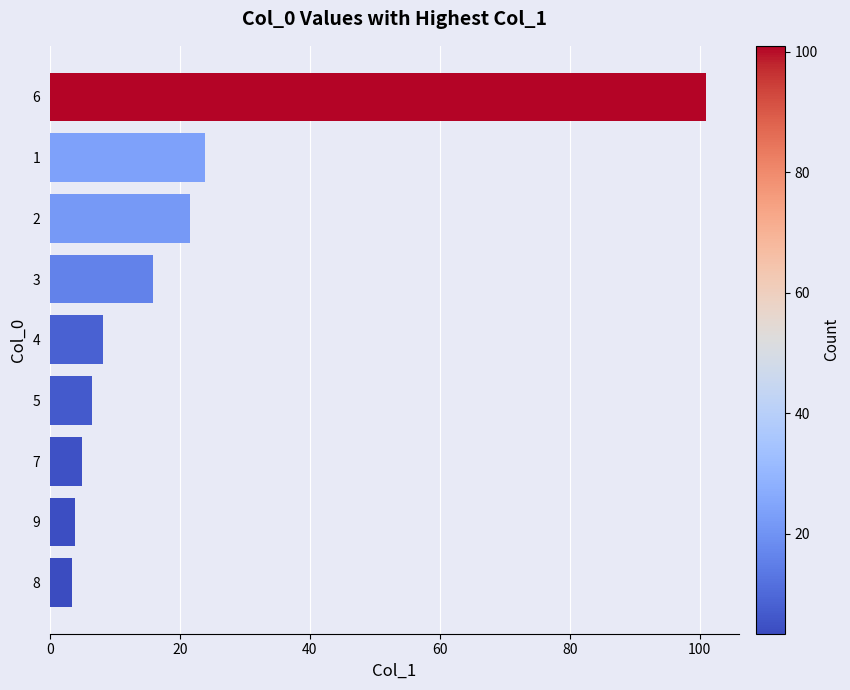

Is it true that the value at 3 is 15.8?

True